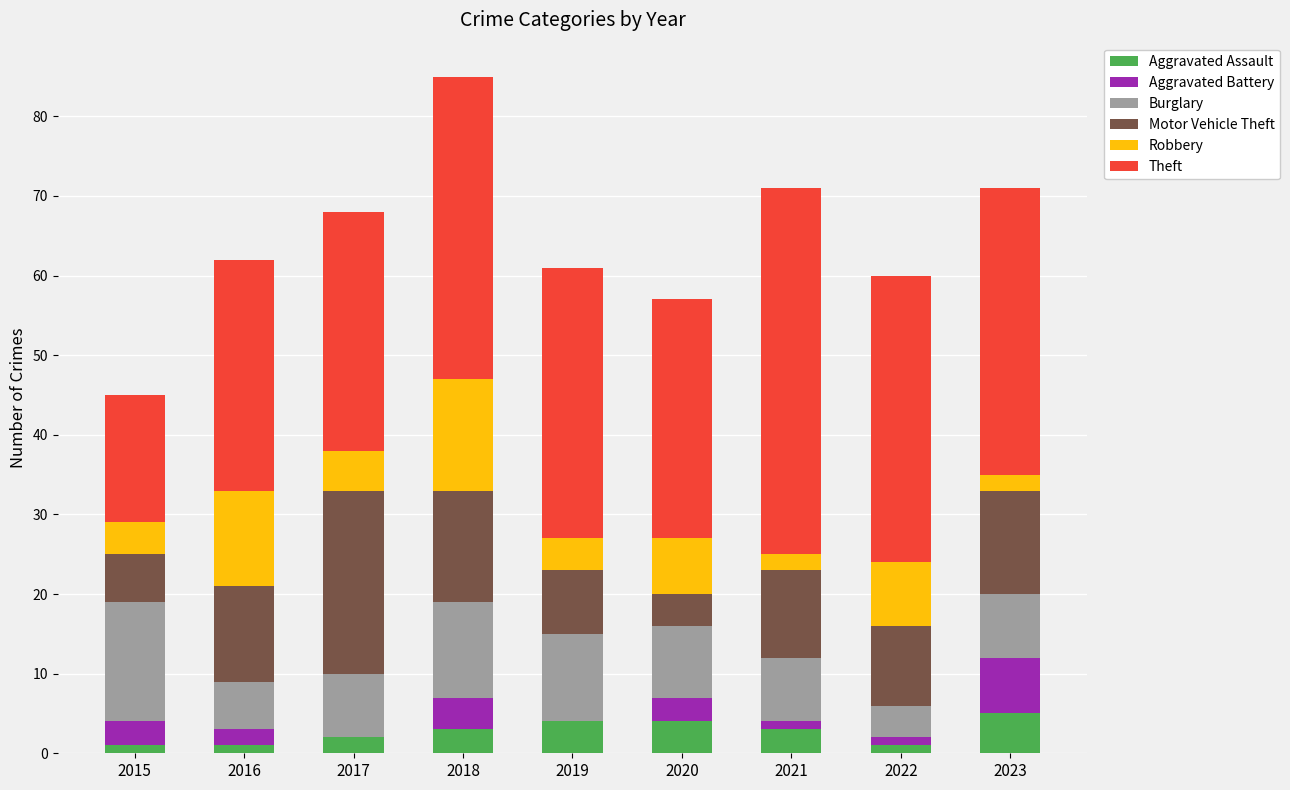

The value of Aggravated Assault at 2019 is 4. True or false?

True